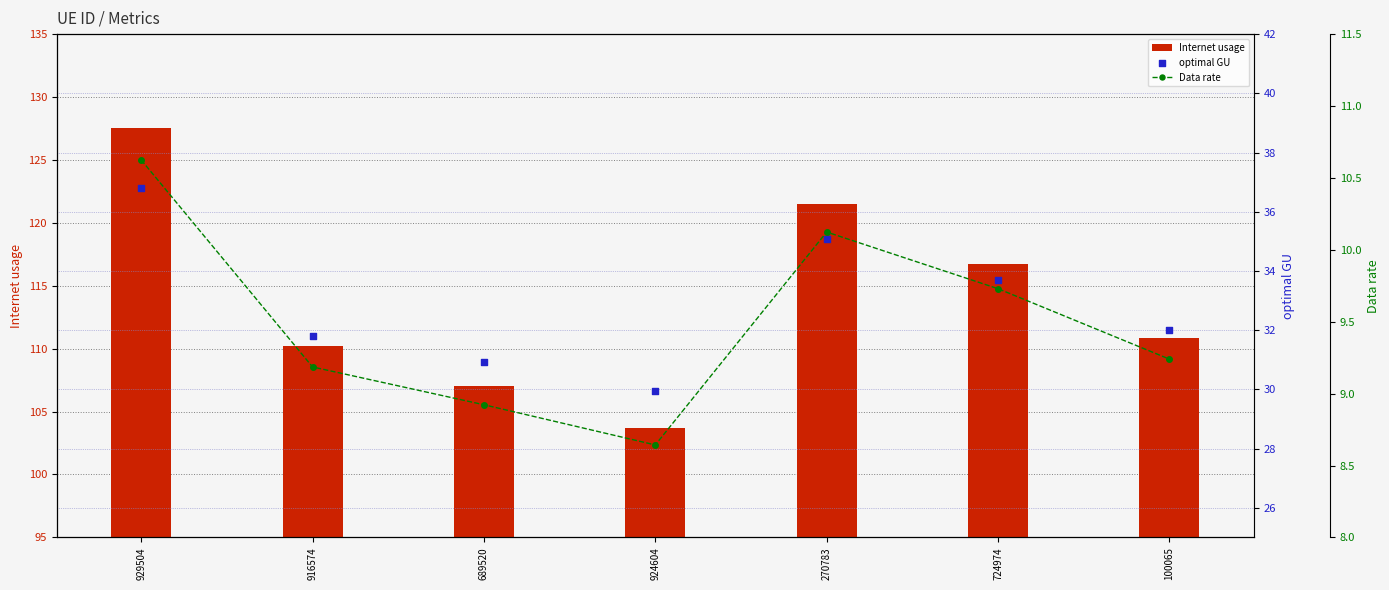

Which series has the largest total across all categories?

Internet usage